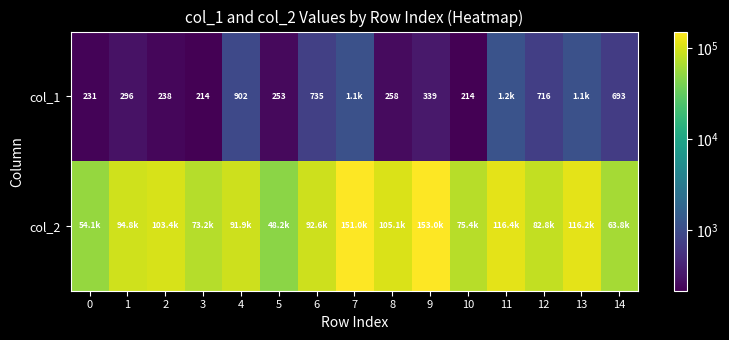

What is the difference between the col_1 values at 4 and 5?

649